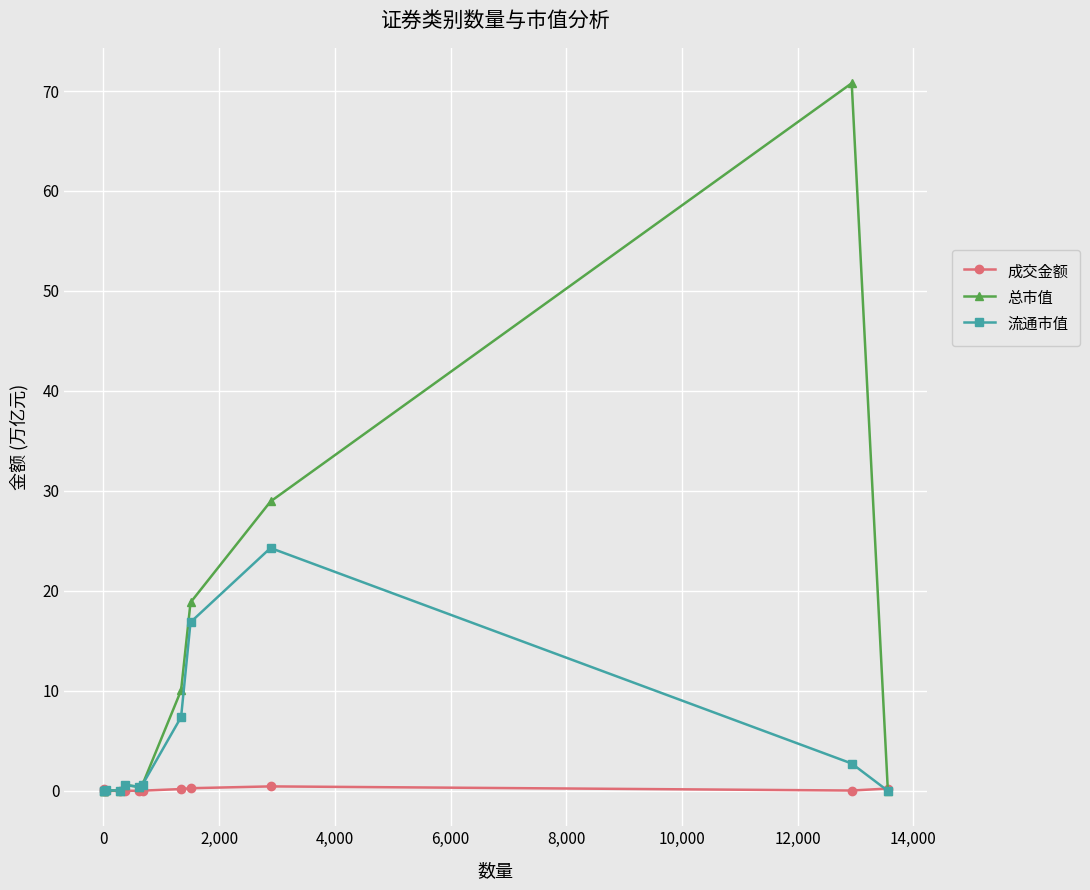

Which series has the widest spread of values?

总市值